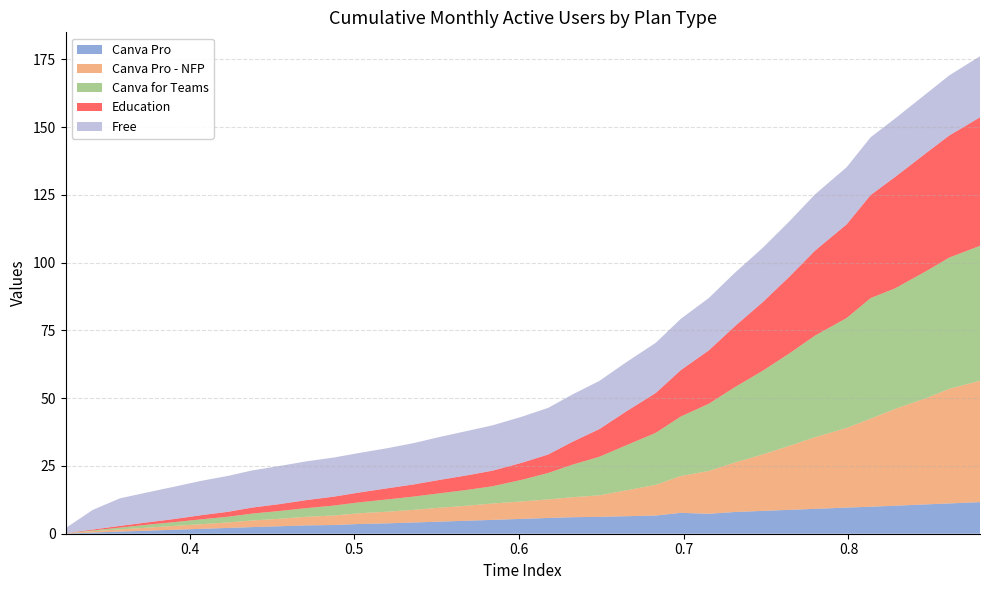

Reading left to right, what are all the values shown in this chart?

Canva Pro: 0.1	0.4	0.8	1.1	1.5	1.8	2.1	2.4	2.8	3.1	3.2	3.6	3.8	4.1	4.5	4.8	5.1	5.5	5.8	6.1	6.2	6.5	6.7	7.7	7.4	8.0	8.4	8.8	9.2	9.6	10.0	10.3	10.8	11.2	11.7
Canva Pro - NFP: 0.1	0.5	0.8	1.1	1.4	1.7	2.0	2.4	2.8	3.2	3.5	3.9	4.3	4.7	5.1	5.5	6.0	6.4	6.8	7.4	7.9	9.5	11.3	13.6	15.8	18.2	20.8	23.6	26.4	29.4	32.5	35.7	39.2	42.3	44.8
Canva for Teams: 0.0	0.3	0.7	1.1	1.4	1.8	2.1	2.5	2.9	3.2	3.7	4.0	4.5	4.9	5.3	5.8	6.4	8.0	9.8	12.0	14.2	16.6	19.2	21.9	24.8	27.8	30.8	34.1	37.5	40.6	44.5	44.5	46.9	48.4	49.8
Education: 0.0	0.3	0.6	0.9	1.2	1.5	1.8	2.2	2.5	3.0	3.3	3.6	4.1	4.5	5.0	5.4	5.8	6.3	6.8	8.5	10.2	12.5	14.7	17.1	19.7	22.4	25.3	28.3	31.4	34.6	38.0	41.1	43.6	45.0	47.4
Free: 1.8	7.2	10.2	11.0	11.9	12.7	13.3	13.7	14.1	14.3	14.4	14.6	14.8	15.2	15.8	16.3	16.7	17.0	17.2	17.5	17.8	18.1	18.5	18.9	19.3	19.7	20.0	20.4	20.8	21.1	21.3	21.6	21.9	22.2	22.5